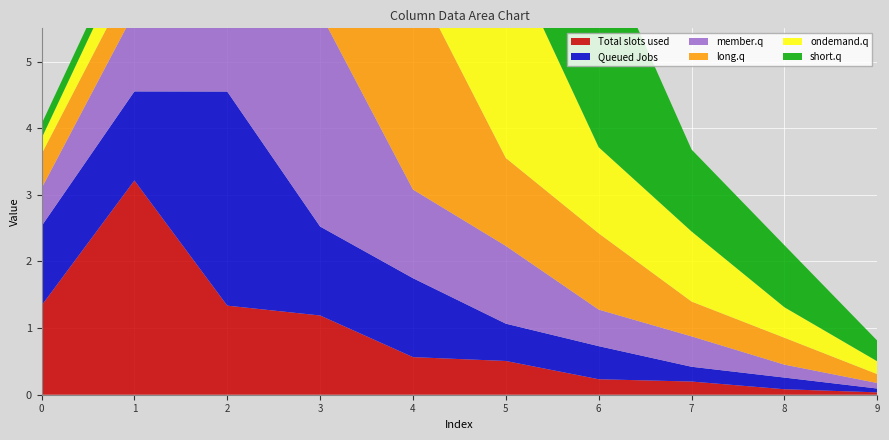

Reading left to right, what are all the values shown in this chart?

col_1: 0=1.3	1=3.2	2=1.3	3=1.2	4=0.6	5=0.5	6=0.2	7=0.2	8=0.1	9=0.0
col_2: 0=1.2	1=1.3	2=3.2	3=1.3	4=1.2	5=0.6	6=0.5	7=0.2	8=0.2	9=0.1
col_3: 0=0.6	1=1.2	2=1.3	3=3.2	4=1.3	5=1.2	6=0.5	7=0.5	8=0.2	9=0.1
col_4: 0=0.5	1=0.6	2=1.2	3=1.3	4=3.2	5=1.3	6=1.1	7=0.5	8=0.4	9=0.1
col_5: 0=0.2	1=0.5	2=0.6	3=1.2	4=1.3	5=3.2	6=1.3	7=1.1	8=0.5	9=0.2
col_6: 0=0.2	1=0.2	2=0.5	3=0.5	4=1.1	5=1.3	6=3.1	7=1.2	8=0.9	9=0.3